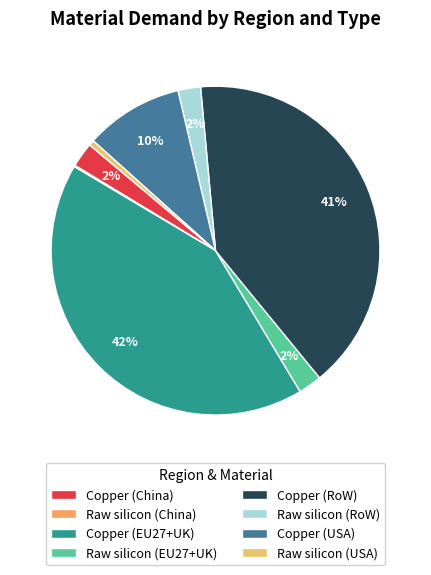

What is the change in value from Copper (EU27+UK) to Copper (RoW)?

-1.3